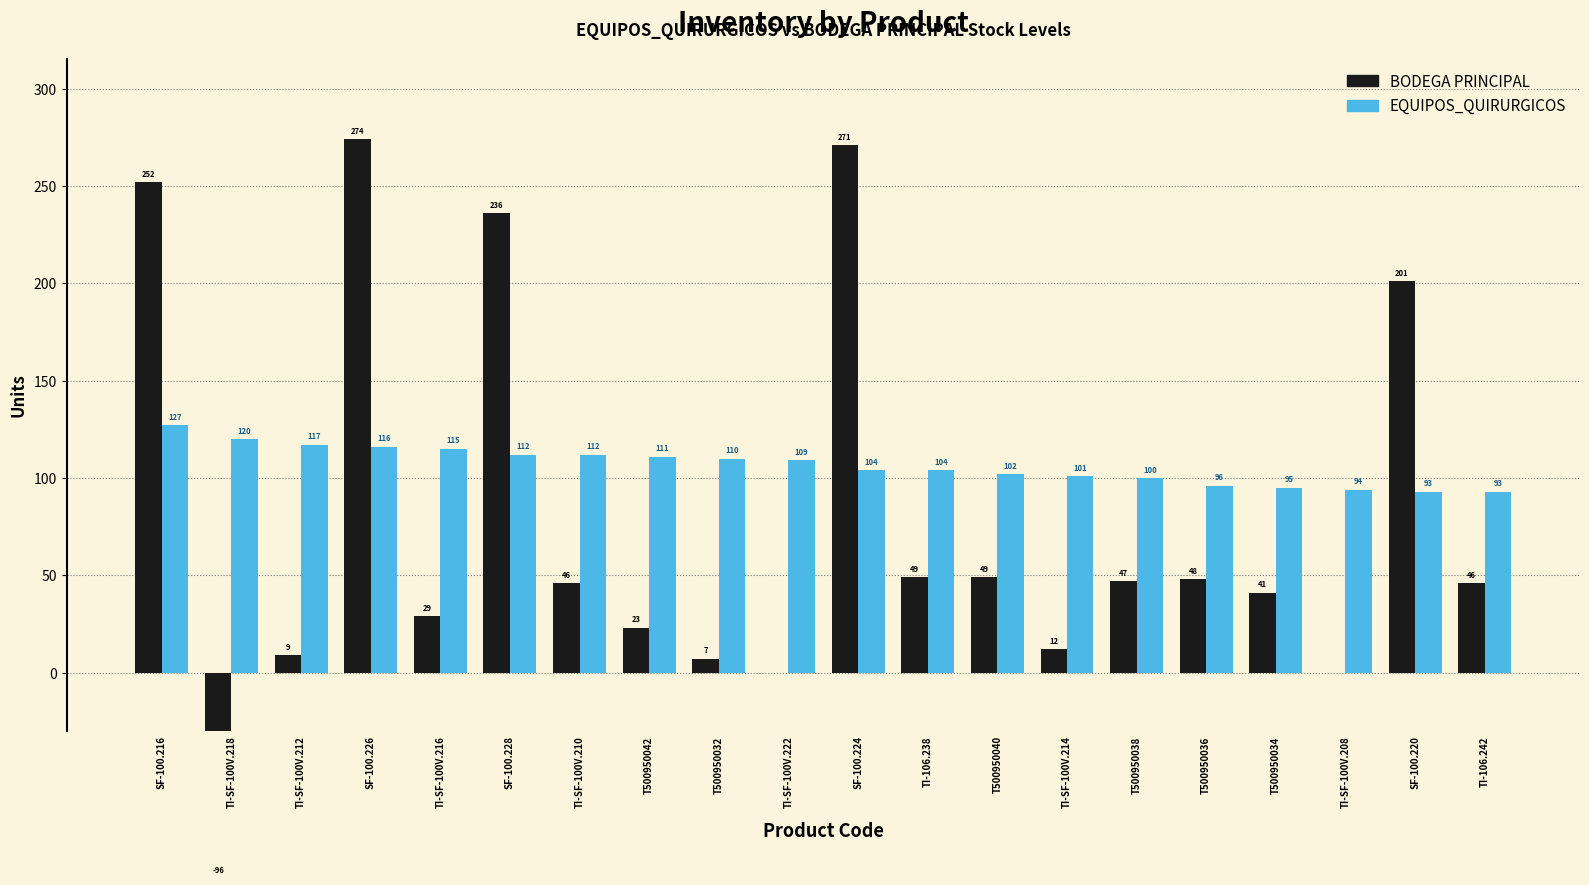

At how many categories does at least one series exceed 163?

5